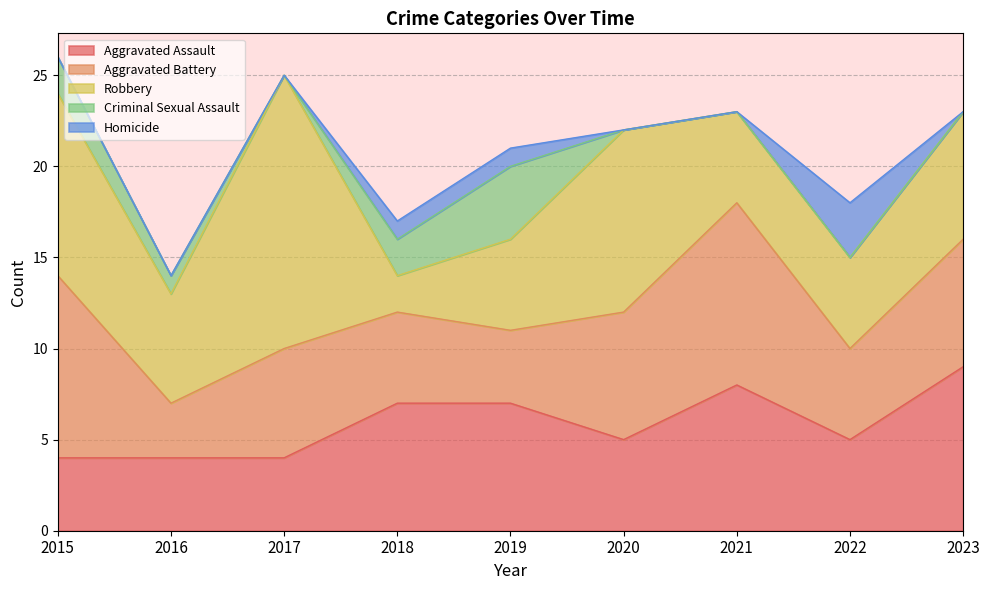

How many categories are shown in the chart?

9